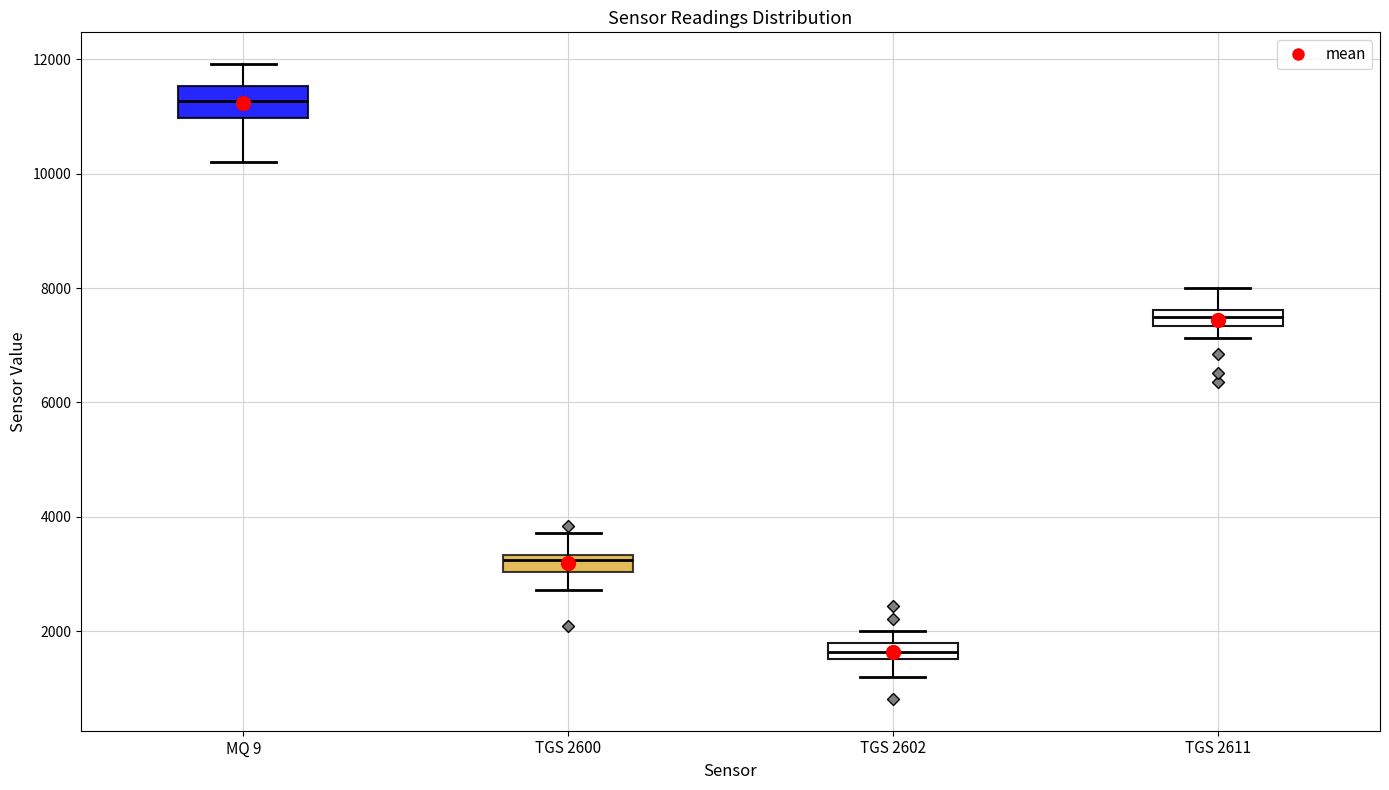

Which box's median line is the highest?

MQ 9